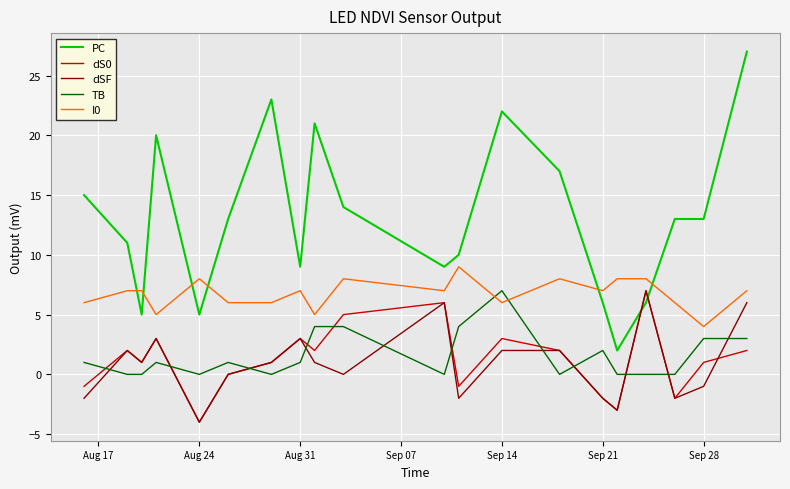

Which series ends up on top after the final intersection of PC and I0?

PC